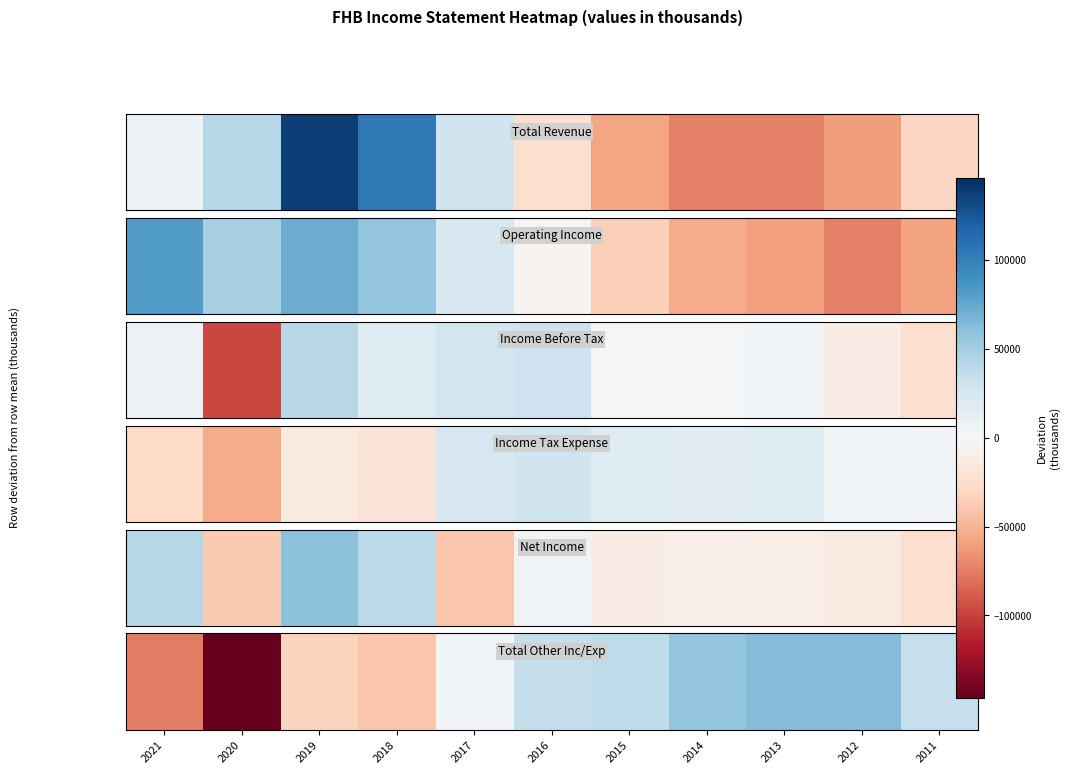

What is the change in value from 2019 to 2011?

+66300.0